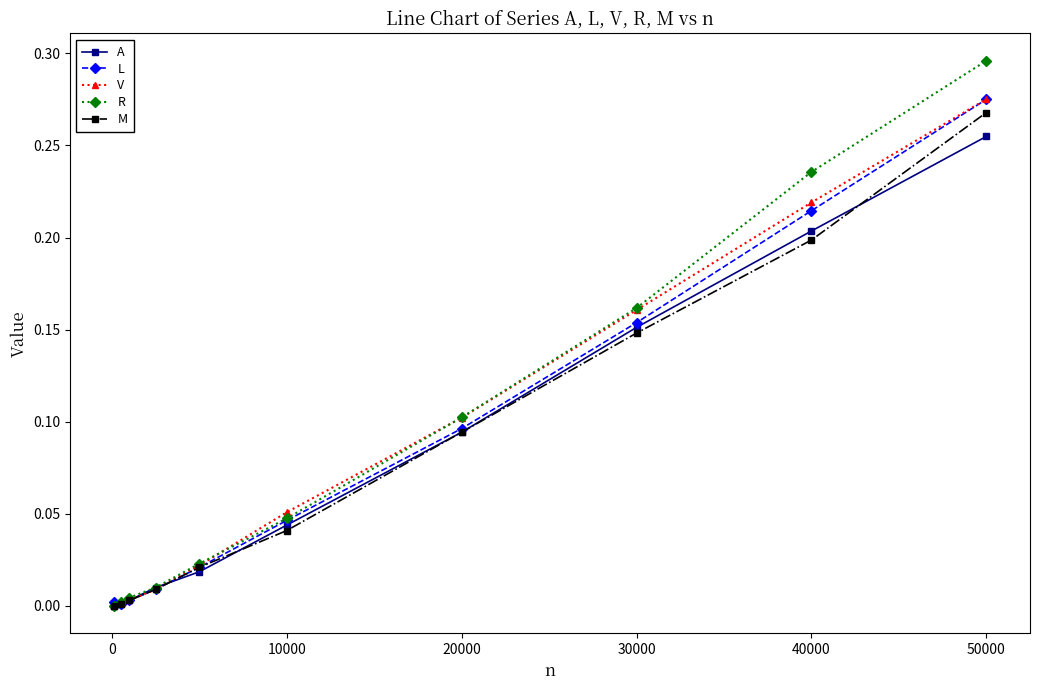

Which series has the widest spread of values?

R